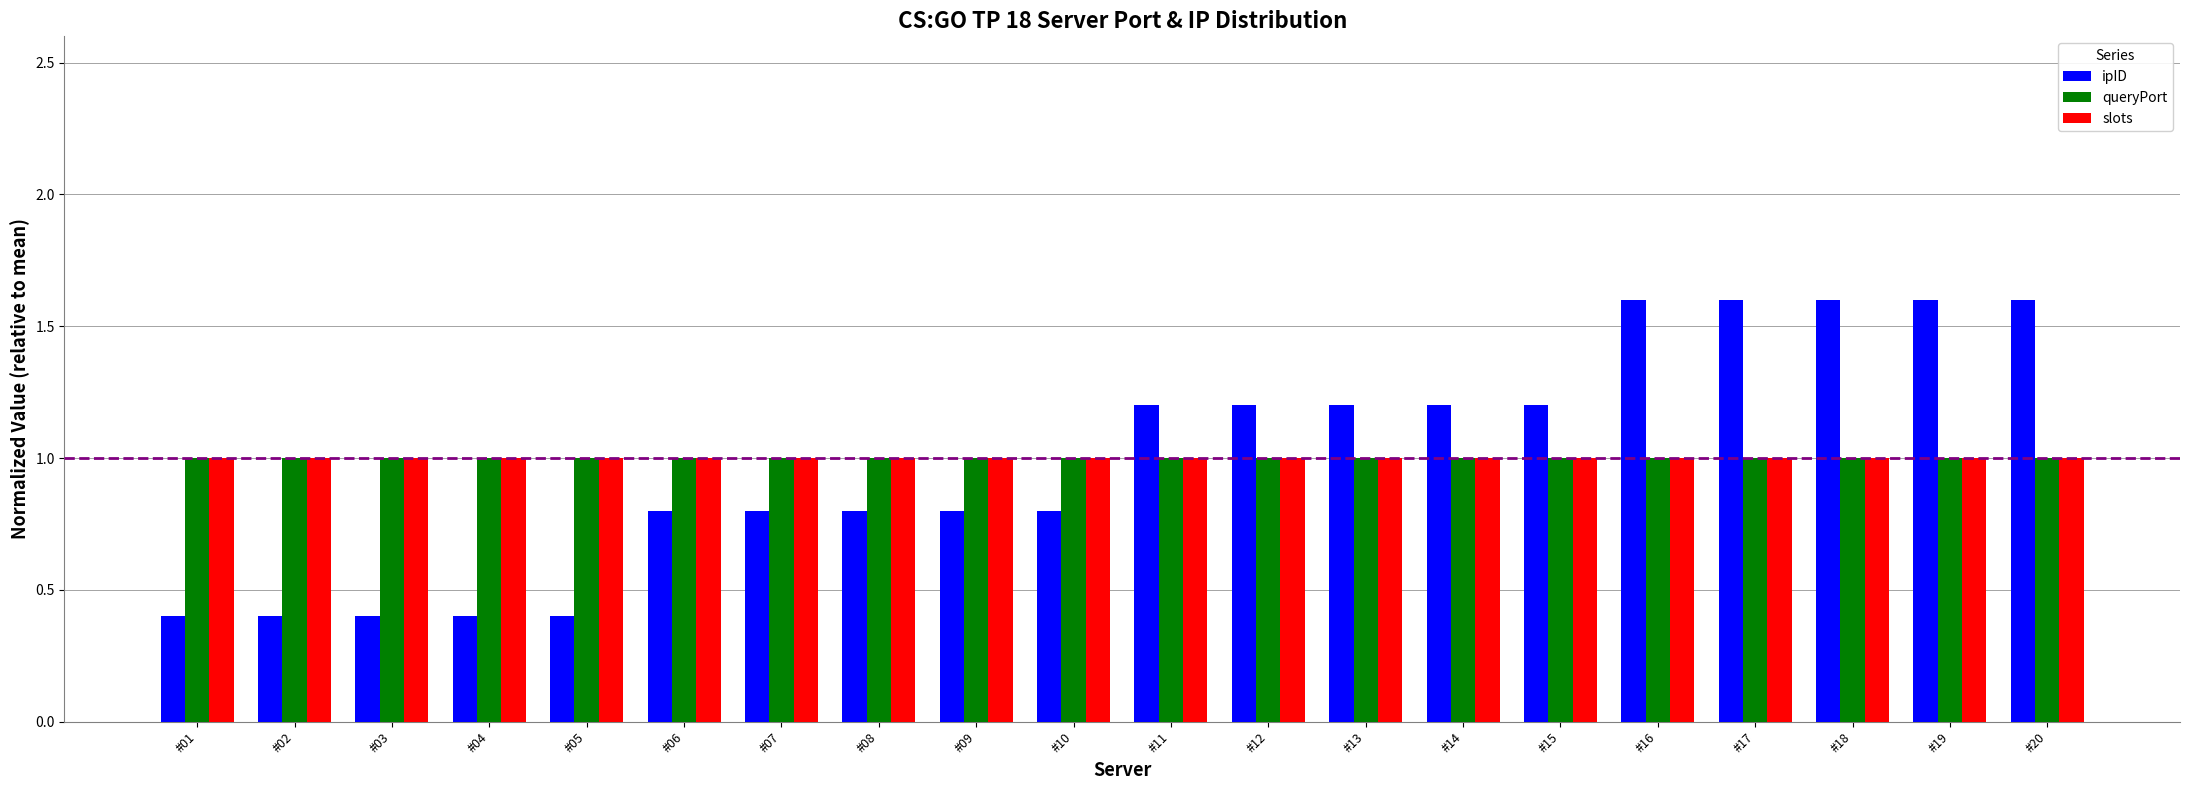

The slots series shows 1.0 at #19. True or false?

True